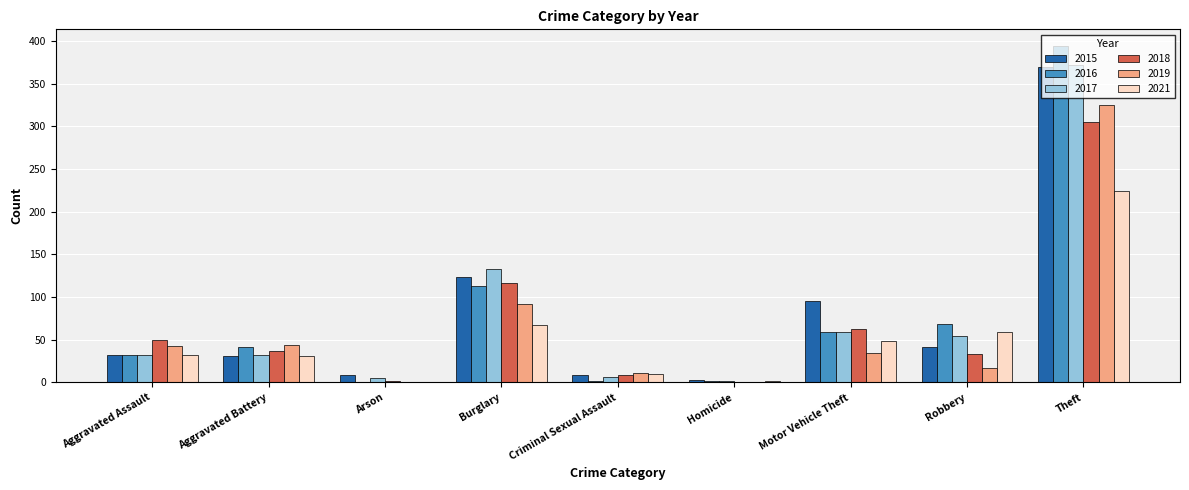

The value of 2015 at Burglary is 175. True or false?

False